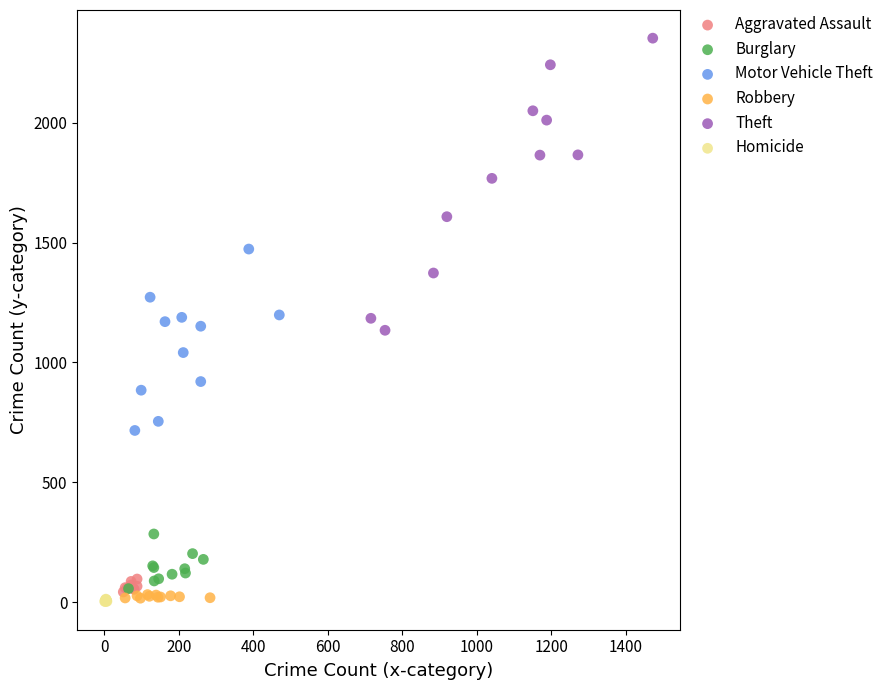

Which series has the widest spread of Y values?

Theft